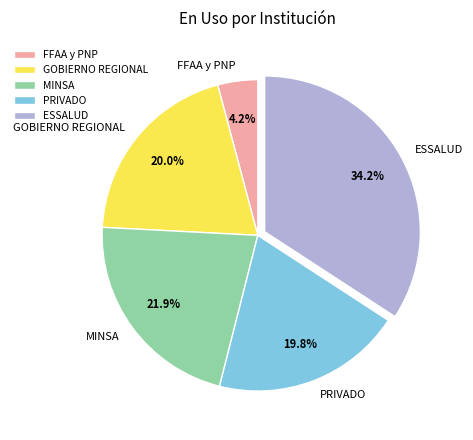

To the nearest percent, what is the average slice percentage?

20%